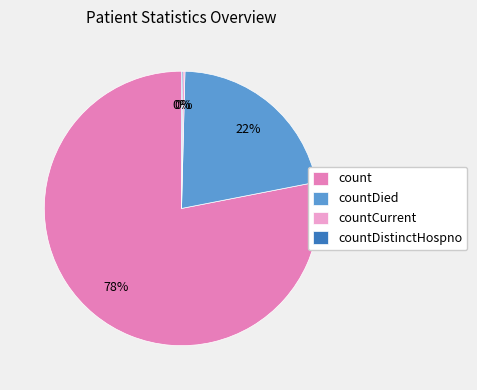

True or false: count accounts for 78% of the total.

True